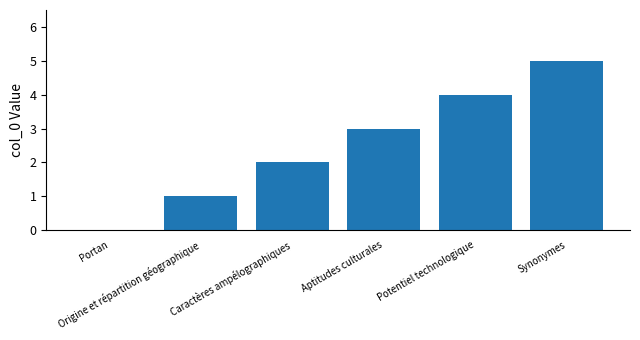

Reading left to right, transcribe all the data shown in this chart.

Portan=0	Origine et répartition géographique=1	Caractères ampélographiques=2	Aptitudes culturales=3	Potentiel technologique=4	Synonymes=5